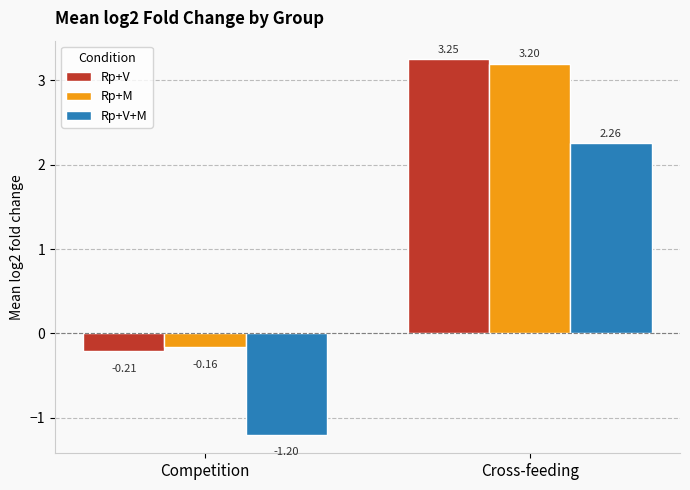

At Cross-feeding, list the series in order from smallest to largest.

Rp+V+M, Rp+M, Rp+V